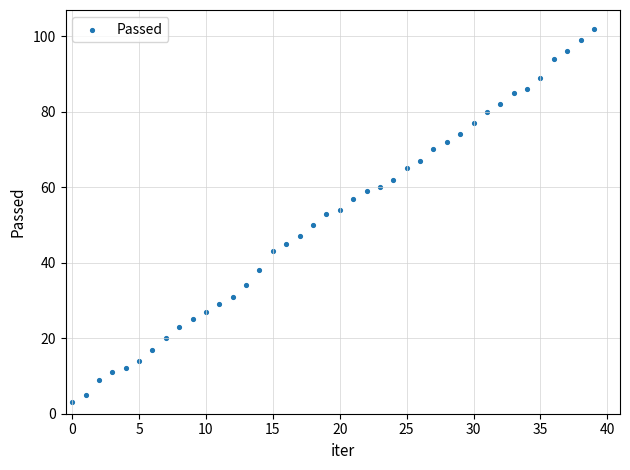

What is the range of Y values (max minus min)?

99